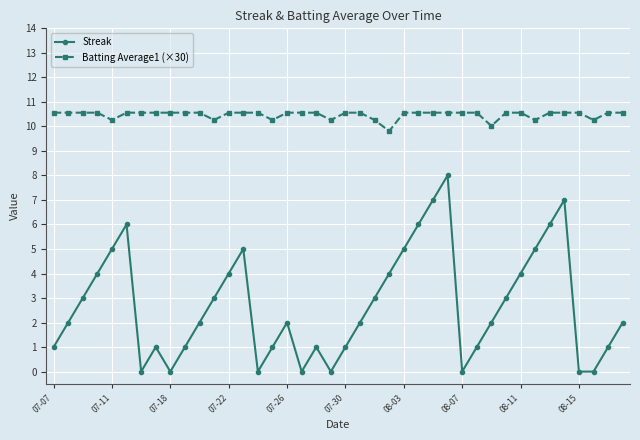

What is the lowest value of the Batting Average1 (×30) series?

9.8